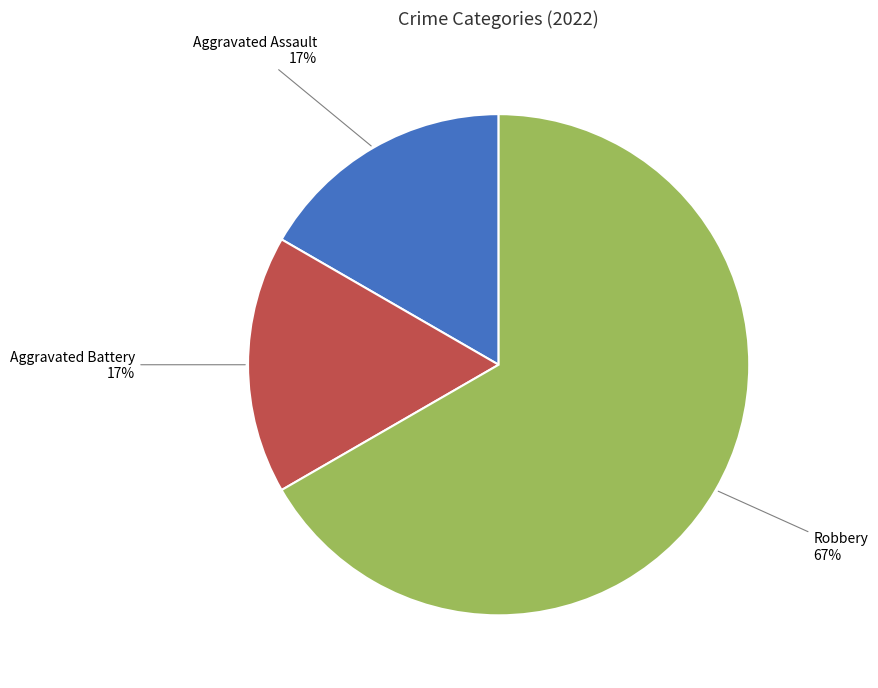

To the nearest percent, what is the difference between the largest and smallest slice percentages?

50%